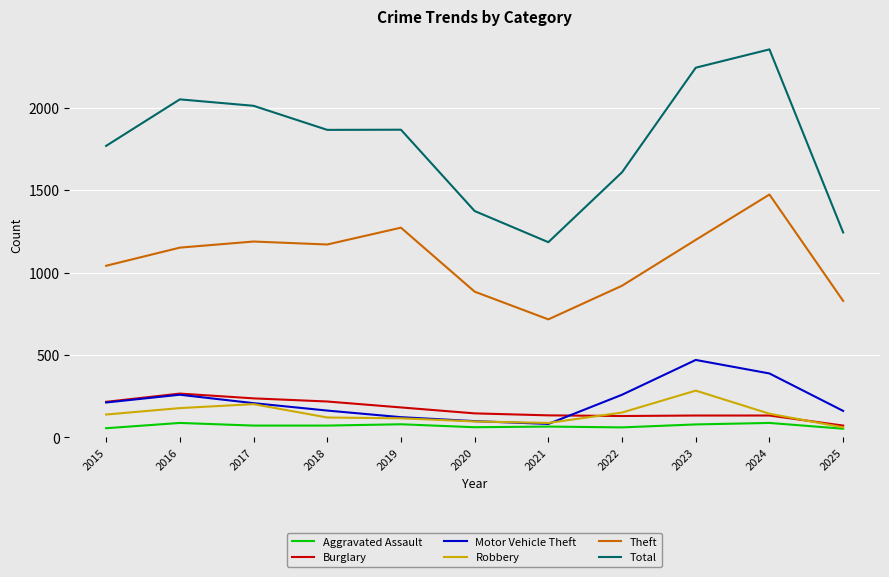

What is the approximate value of Robbery at 2024, to the nearest 50?

150